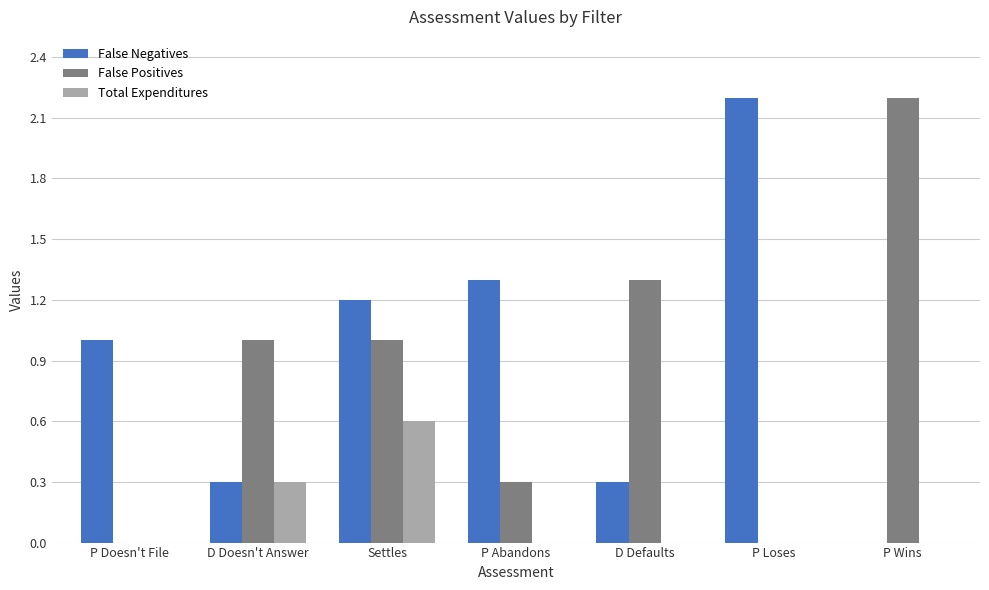

Count the number of categories in the chart.

7